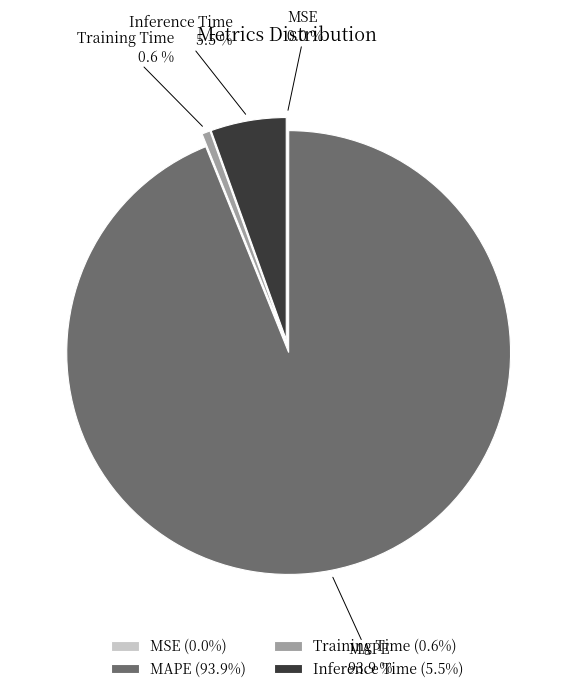

What percentage do Training Time and Inference Time together represent?

6.1%